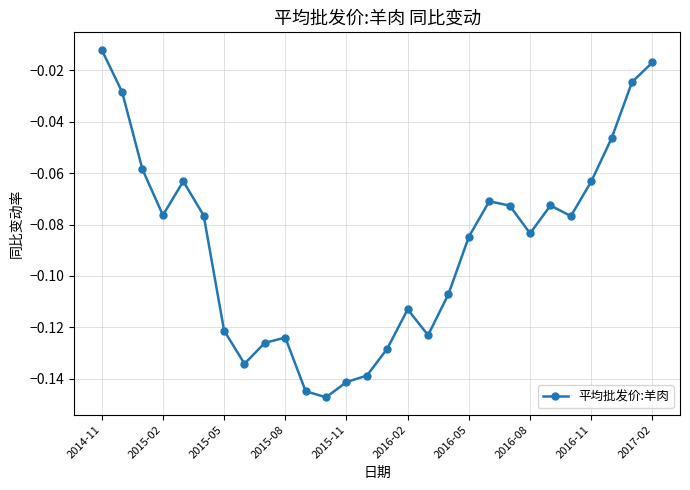

How many lines are shown in the chart?

1